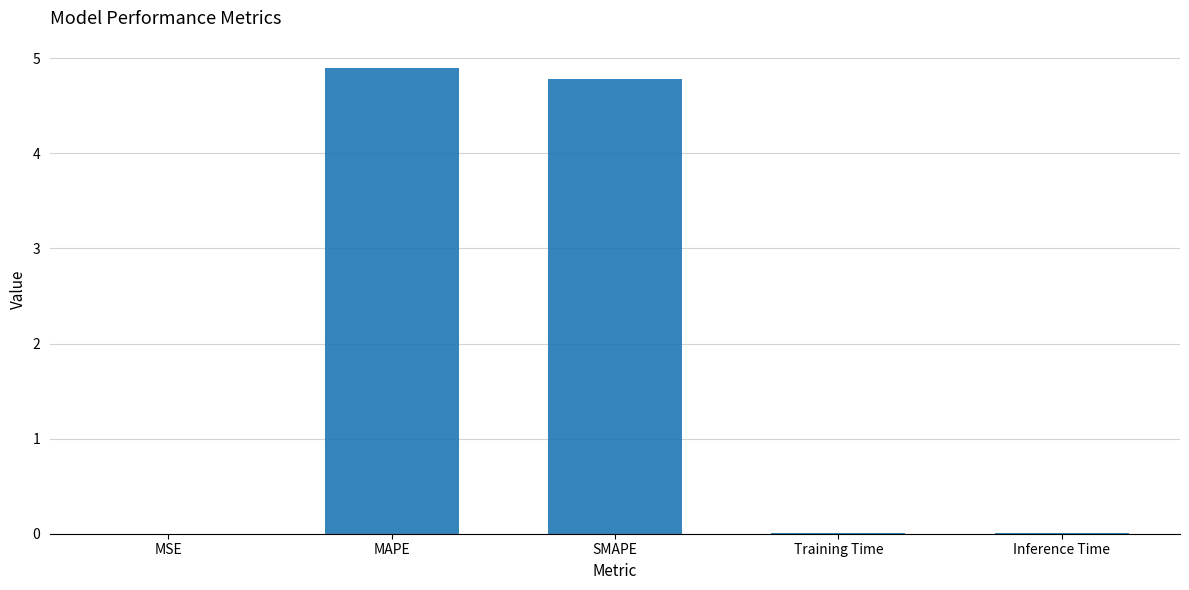

What is the ratio of the value at SMAPE to the value at MAPE?

1.0